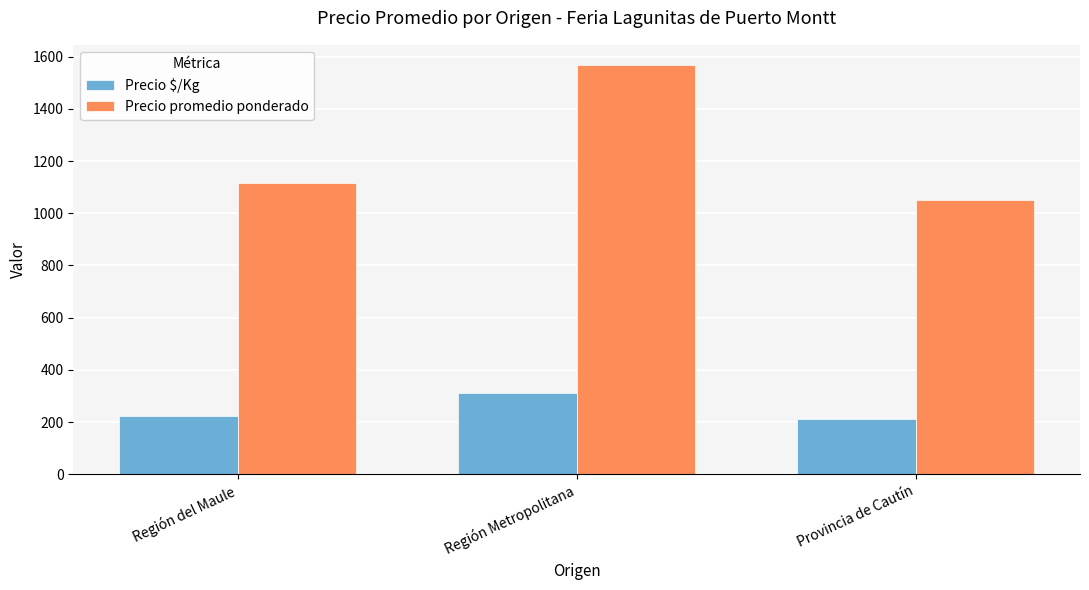

What is the minimum value for Precio promedio ponderado?

1050